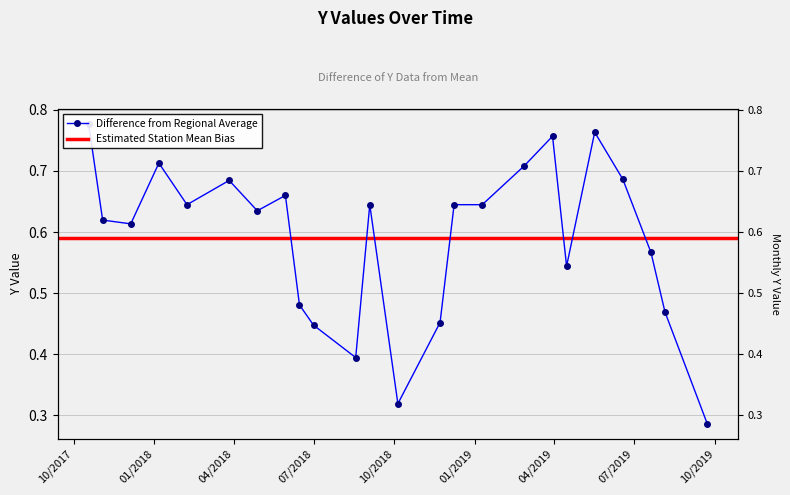

What is the change in value from 5/30/2018 to 7/20/2019?

-0.1